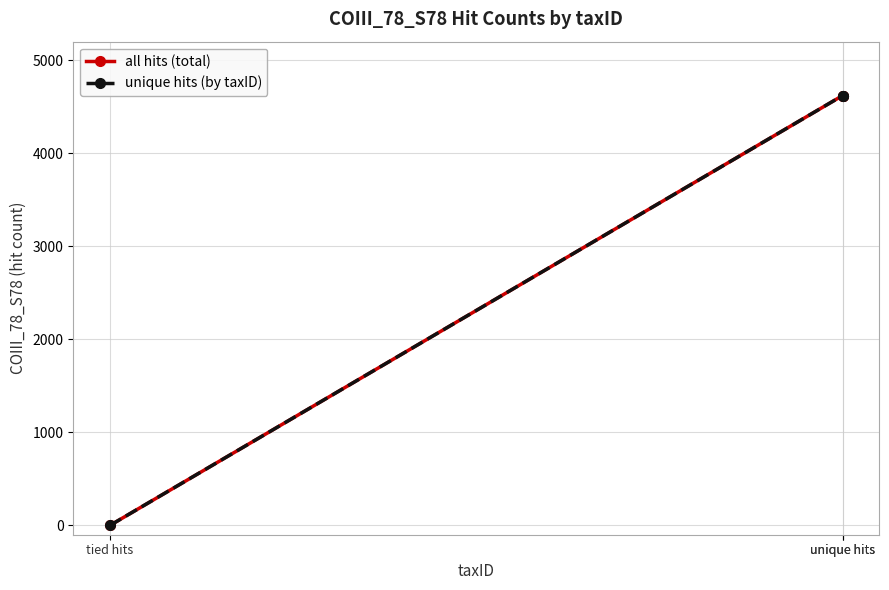

Is it true that all hits (total) equals 4620 at unique hits?

True